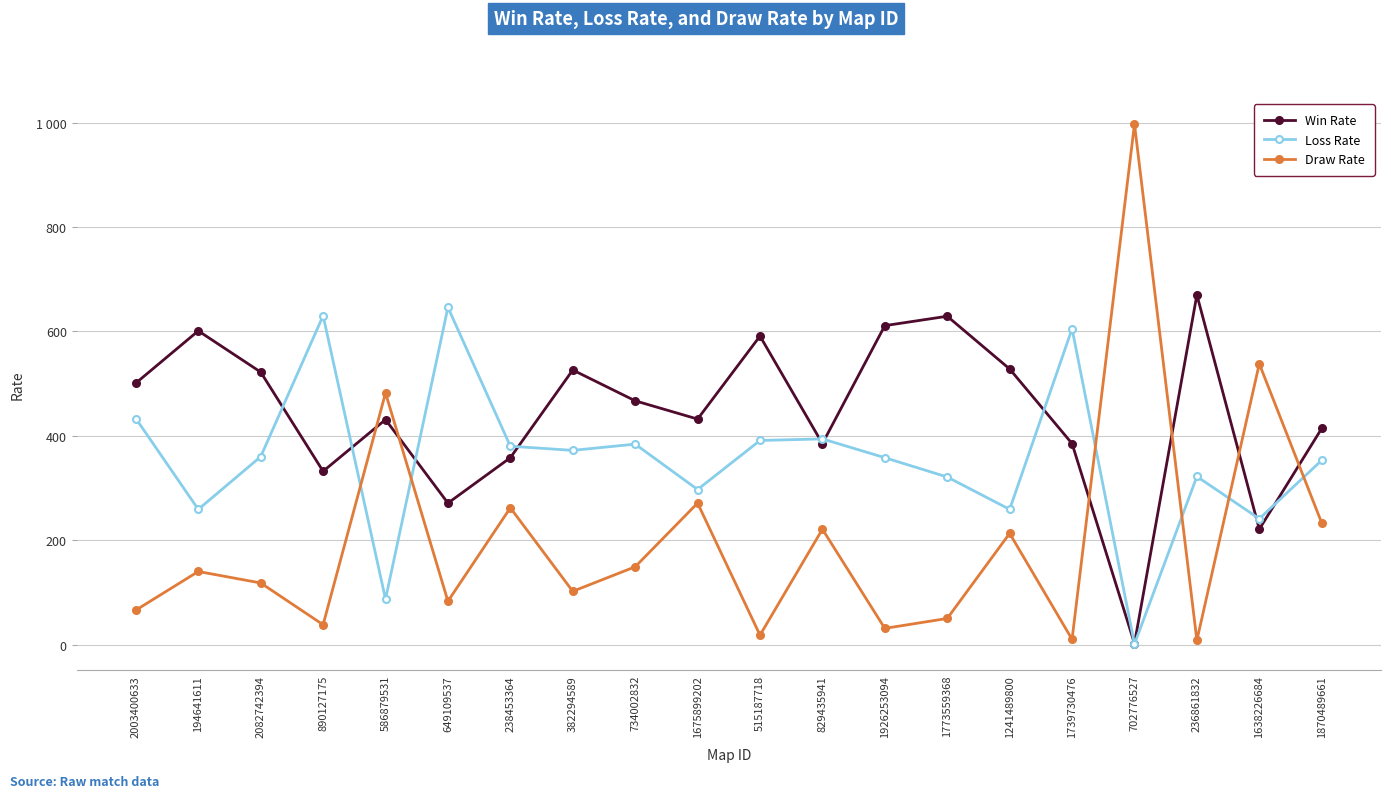

At how many categories does at least one series exceed 77?

20